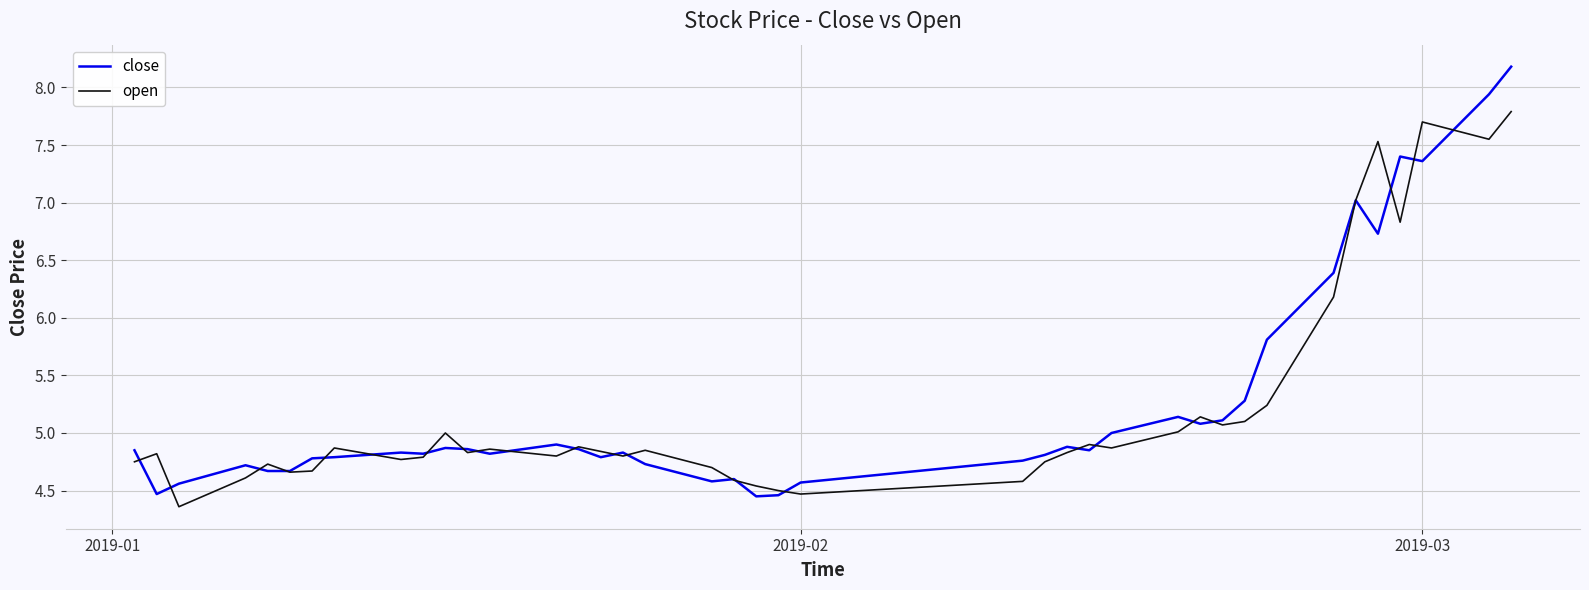

What are all the series names shown in the legend?

close, open